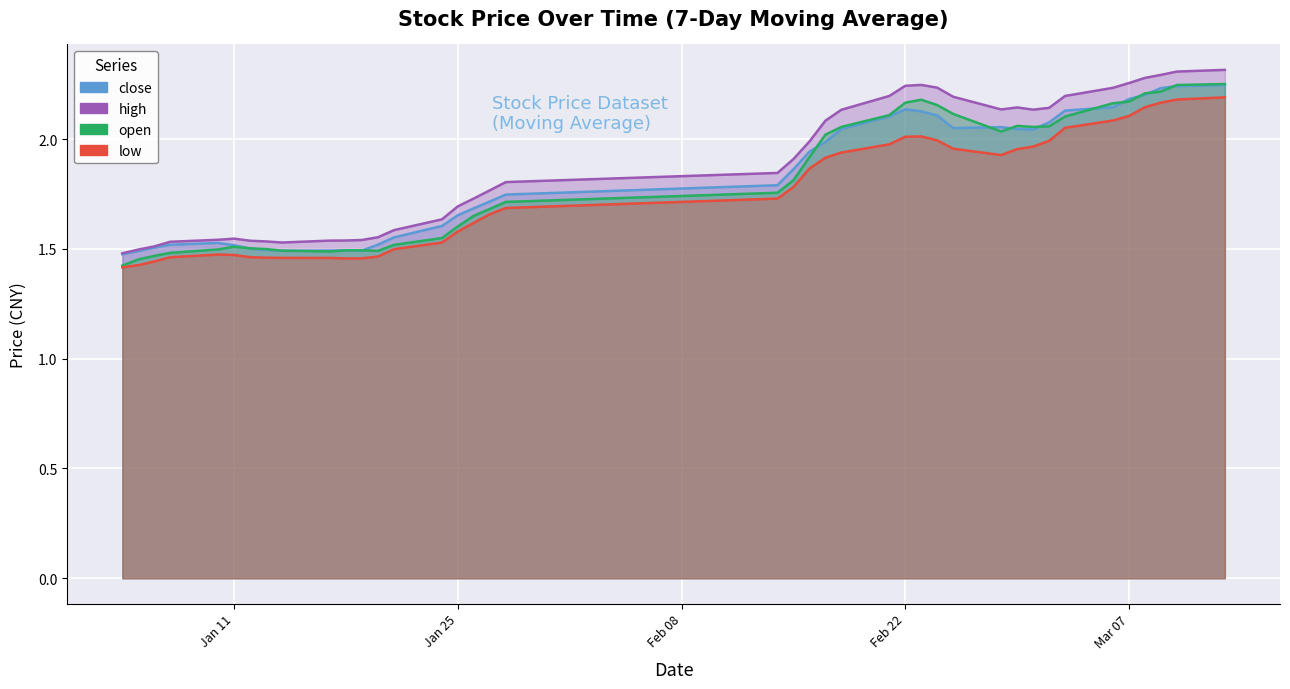

After their last crossing, which series has the higher values: close or open?

close